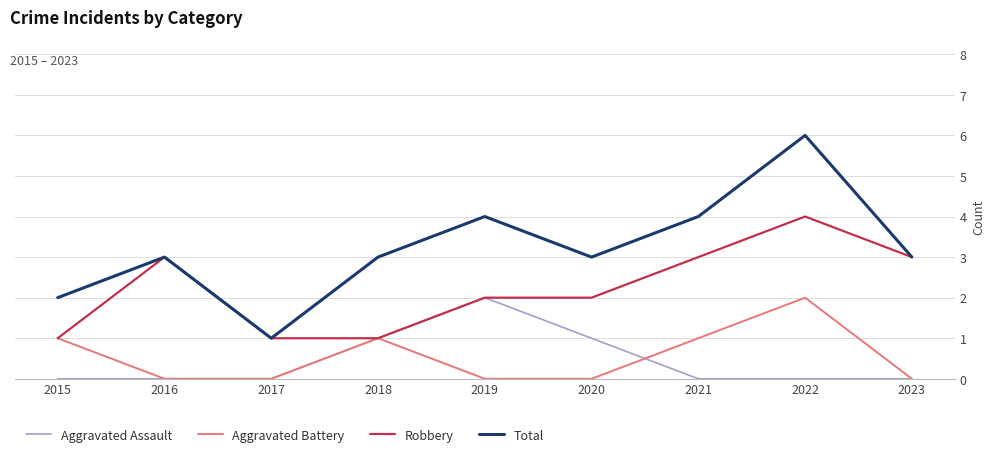

What is the total value across all series at 2021?

8